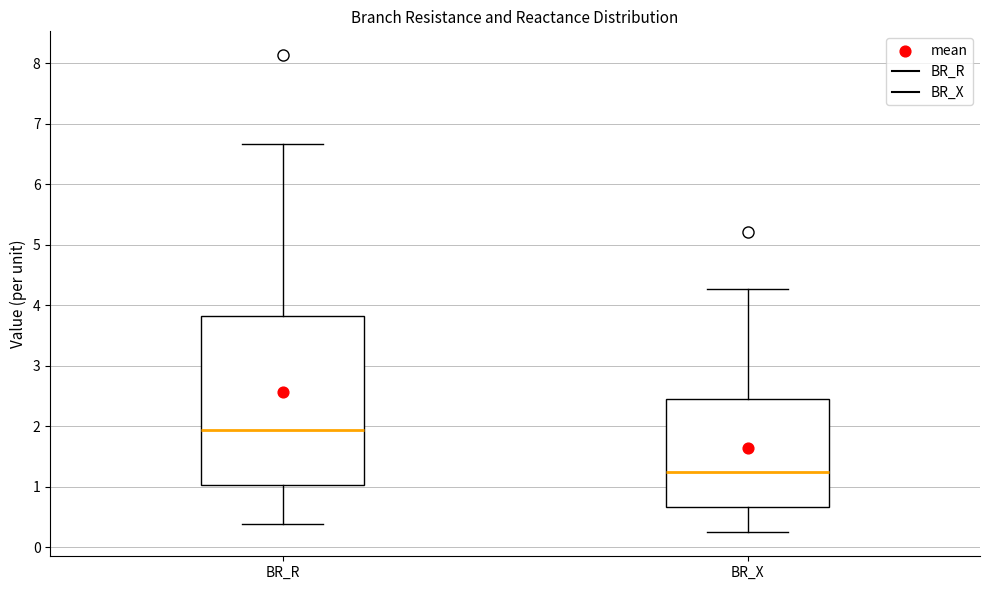

Which box is the tallest, from its lower edge to its upper edge?

BR_R